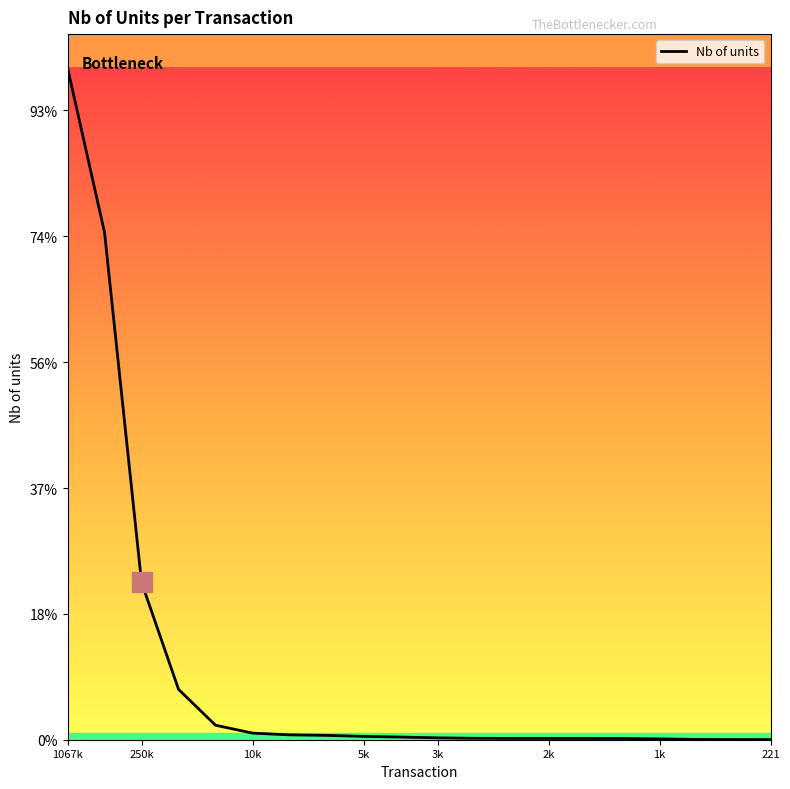

Is this an area chart (filled region under the line)?

No